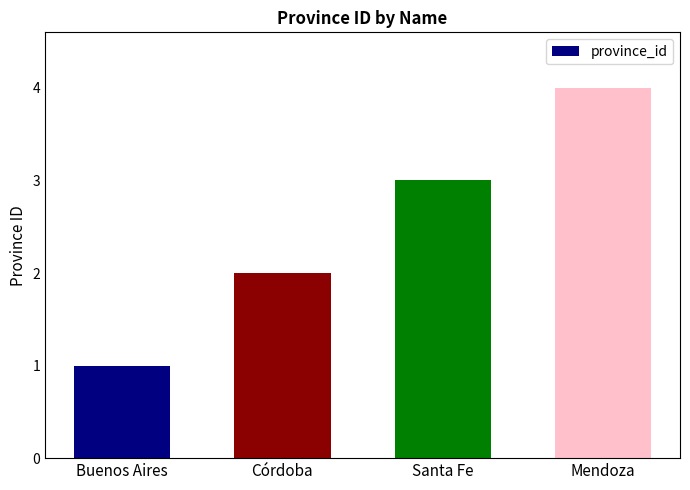

Which category has the lowest value across all series?

Buenos Aires